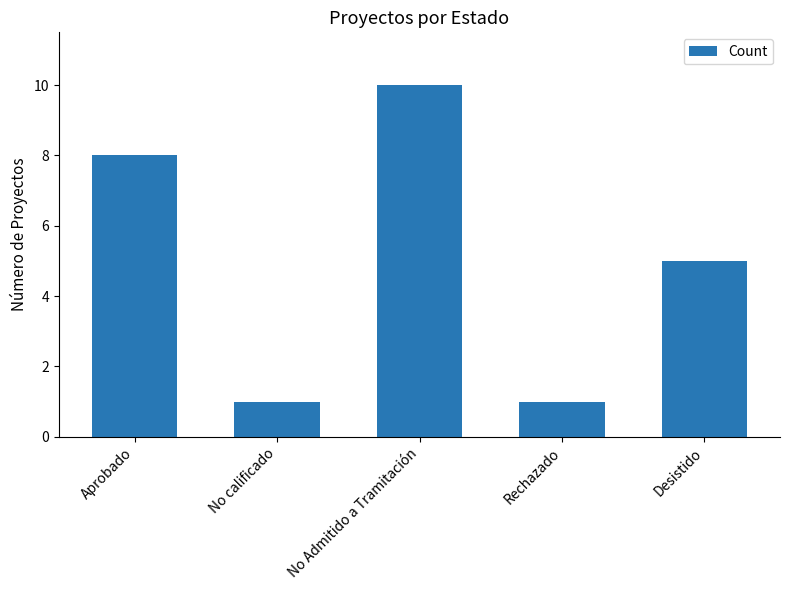

What is the ratio of the value at Rechazado to the value at No calificado?

1.0